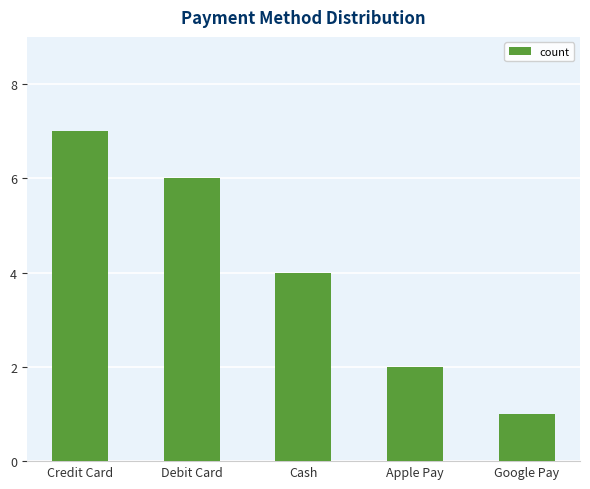

Reading left to right, what are all the values shown in this chart?

7	6	4	2	1